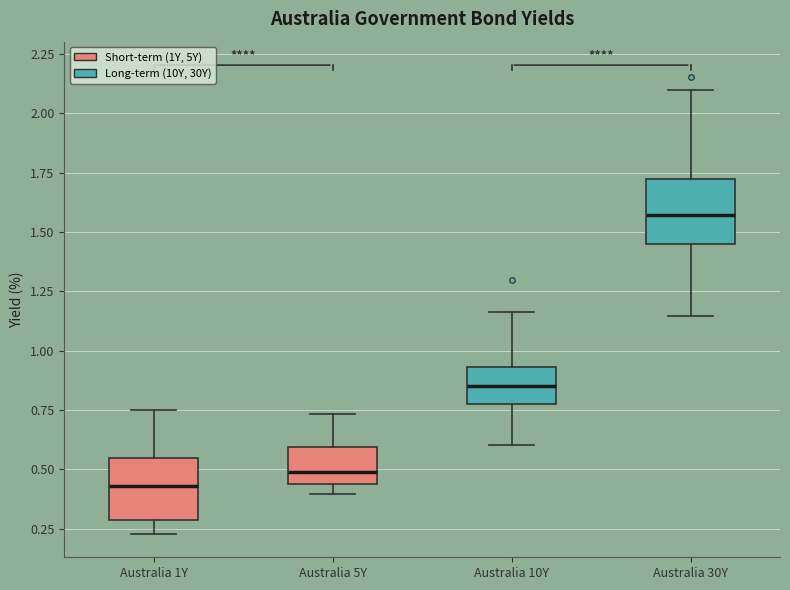

Reading left to right, read every box against the y-axis: the position of its median line, the range the box covers, and the ends of its whiskers. The values are not printed on the chart, so give them approximately, as read against the axis.

Australia 1Y: median 0.45, box 0.30 to 0.55, whiskers 0.25 to 0.75
Australia 5Y: median 0.50, box 0.45 to 0.60, whiskers 0.40 to 0.75
Australia 10Y: median 0.85, box 0.75 to 0.95, whiskers 0.60 to 1.15
Australia 30Y: median 1.55, box 1.45 to 1.75, whiskers 1.15 to 2.10